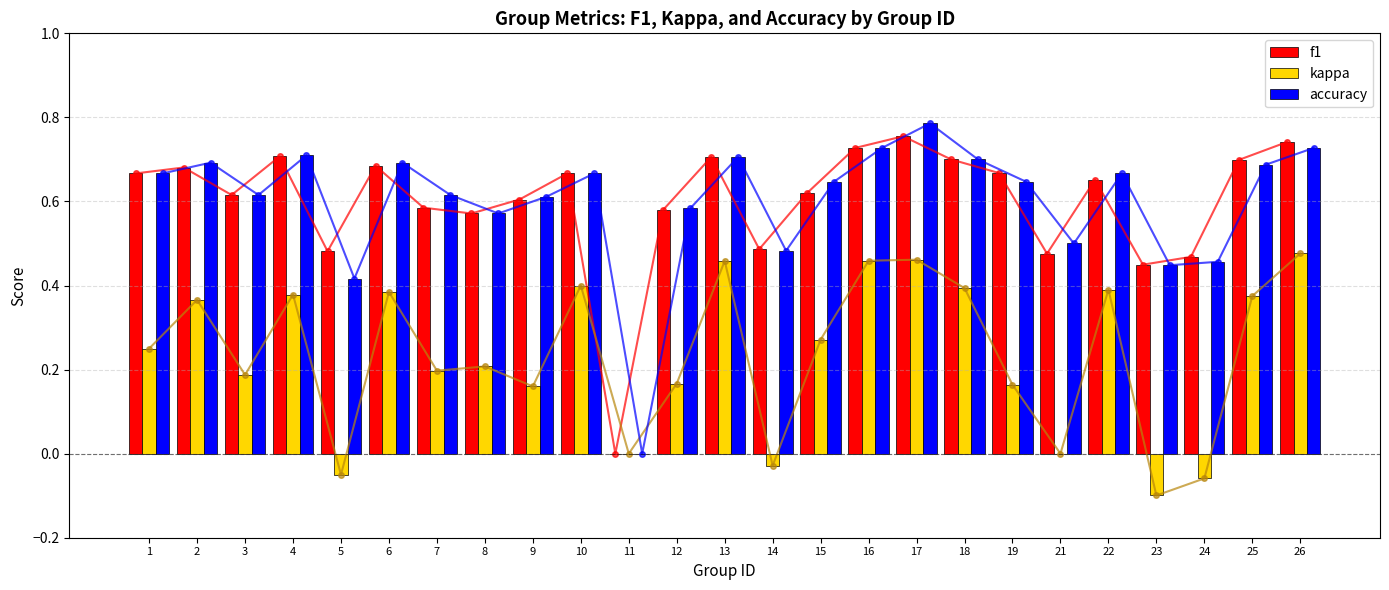

Reading right to left, transcribe all the data shown in this chart.

f1: 26=0.7	25=0.7	24=0.5	23=0.4	22=0.7	21=0.5	19=0.7	18=0.7	17=0.8	16=0.7	15=0.6	14=0.5	13=0.7	12=0.6	11=0.0	10=0.7	9=0.6	8=0.6	7=0.6	6=0.7	5=0.5	4=0.7	3=0.6	2=0.7	1=0.7
kappa: 26=0.5	25=0.4	24=-0.1	23=-0.1	22=0.4	21=0.0	19=0.2	18=0.4	17=0.5	16=0.5	15=0.3	14=-0.0	13=0.5	12=0.2	11=0.0	10=0.4	9=0.2	8=0.2	7=0.2	6=0.4	5=-0.1	4=0.4	3=0.2	2=0.4	1=0.2
accuracy: 26=0.7	25=0.7	24=0.5	23=0.4	22=0.7	21=0.5	19=0.6	18=0.7	17=0.8	16=0.7	15=0.6	14=0.5	13=0.7	12=0.6	11=0.0	10=0.7	9=0.6	8=0.6	7=0.6	6=0.7	5=0.4	4=0.7	3=0.6	2=0.7	1=0.7